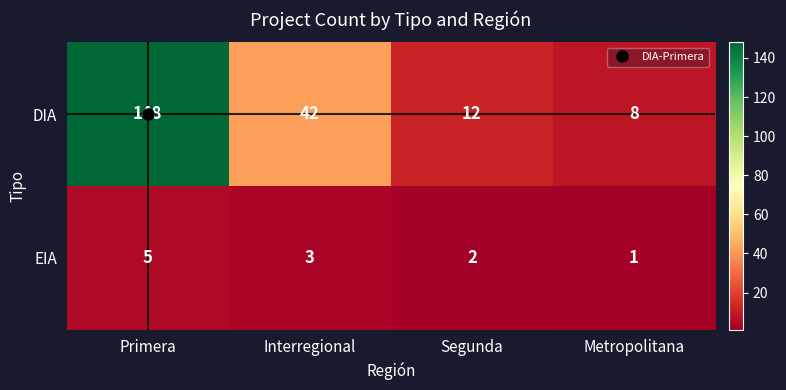

Between Primera and Interregional, which series saw the biggest shift?

DIA